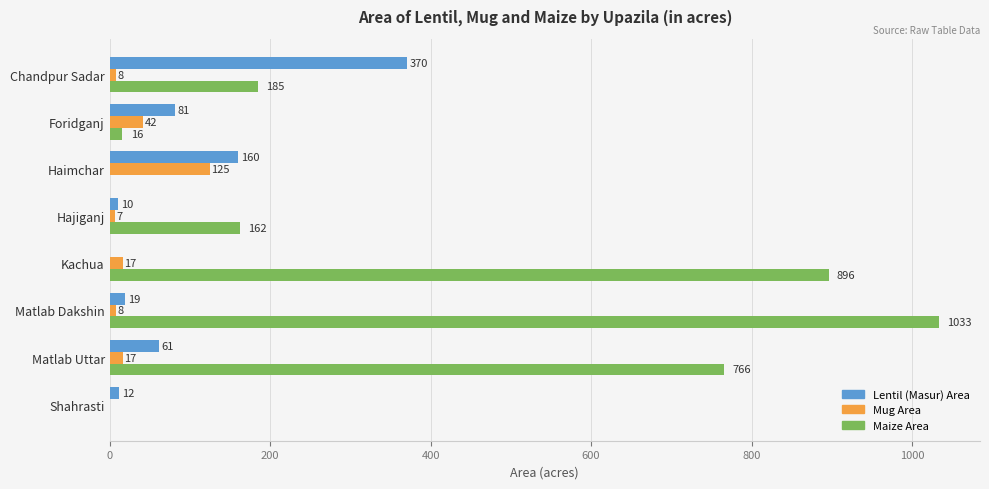

At which label does Lentil (Masur) Area reach its peak?

Chandpur Sadar